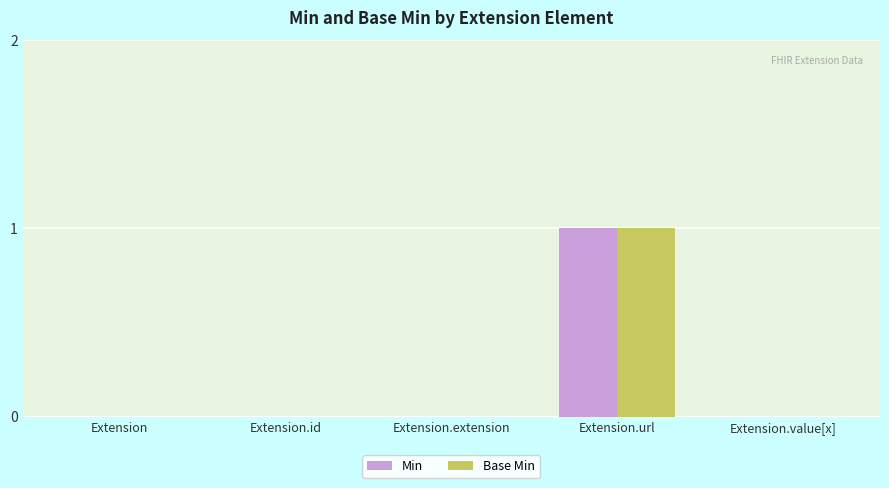

At which category is the sum across all series the highest?

Extension.url